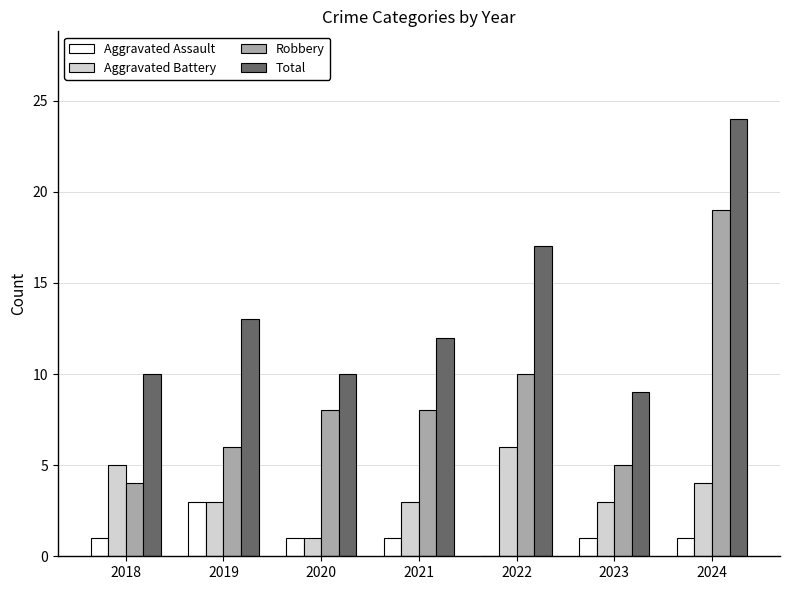

True or false: Aggravated Battery has a value of 0 at 2020.

False